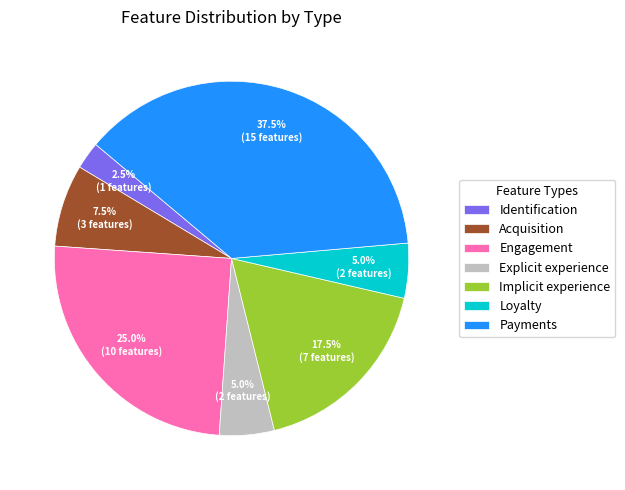

Count the number of slices in the pie.

7